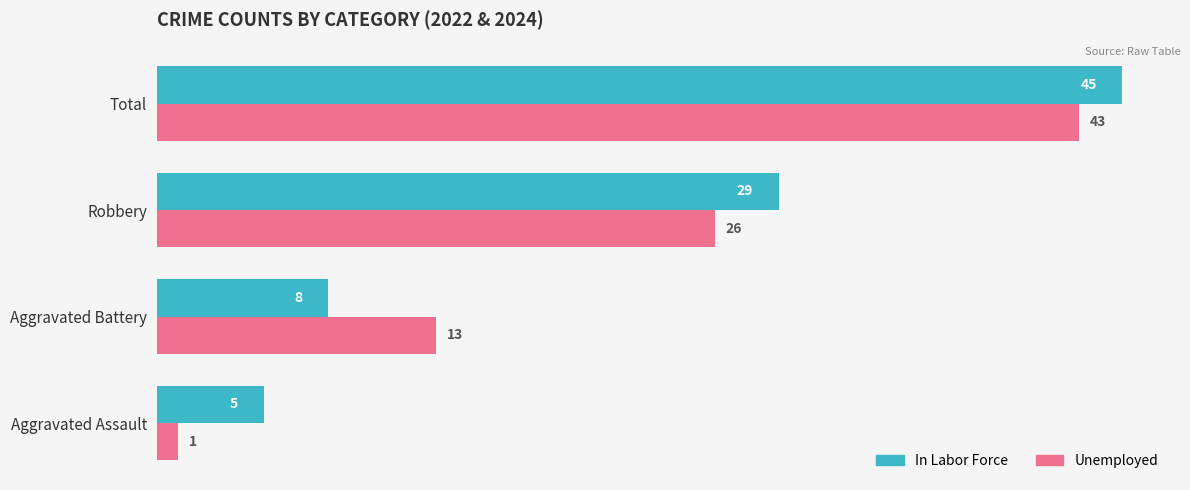

The value of In Labor Force at Aggravated Assault is 5. True or false?

True